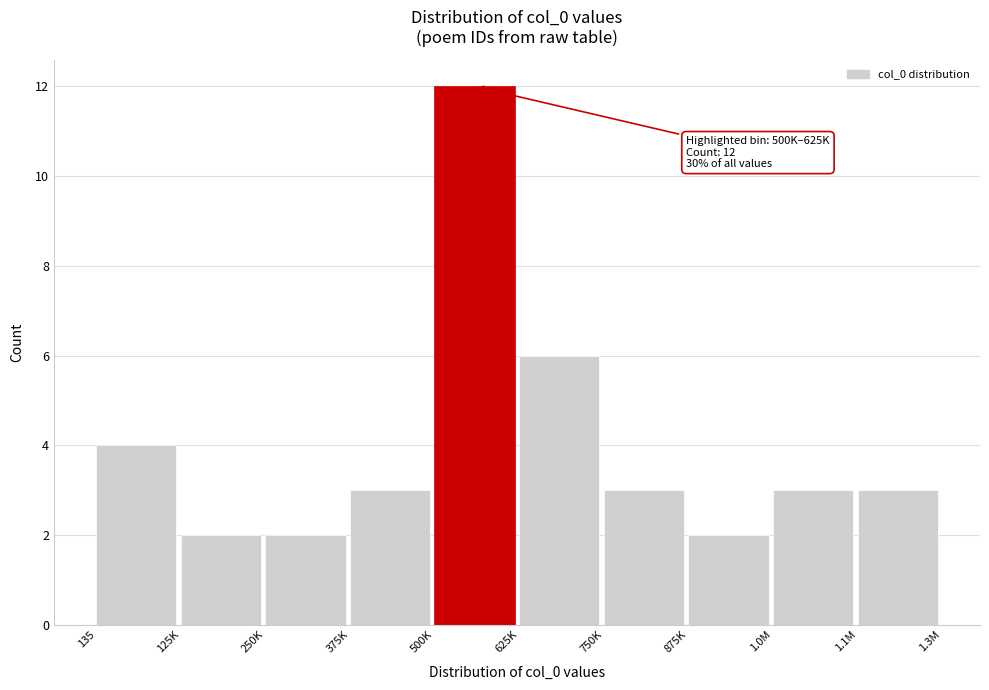

Reading left to right, list all the values displayed in this chart.

135=4	125K=2	250K=2	375K=3	500K=12	625K=6	750K=3	875K=2	1.0M=3	1.1M=3